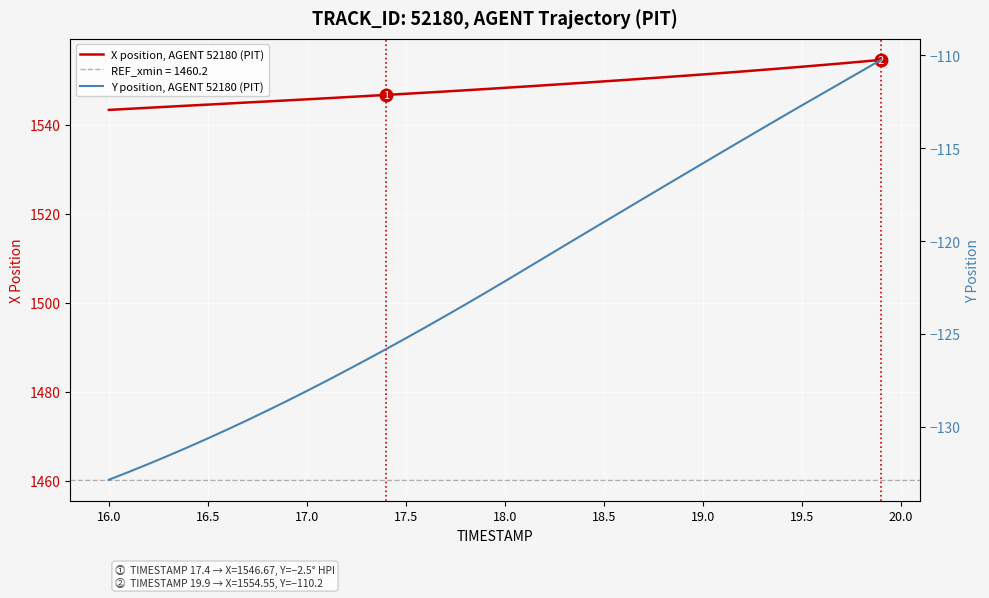

What are all the series names shown in the legend?

X position, AGENT 52180 (PIT), Y position, AGENT 52180 (PIT)